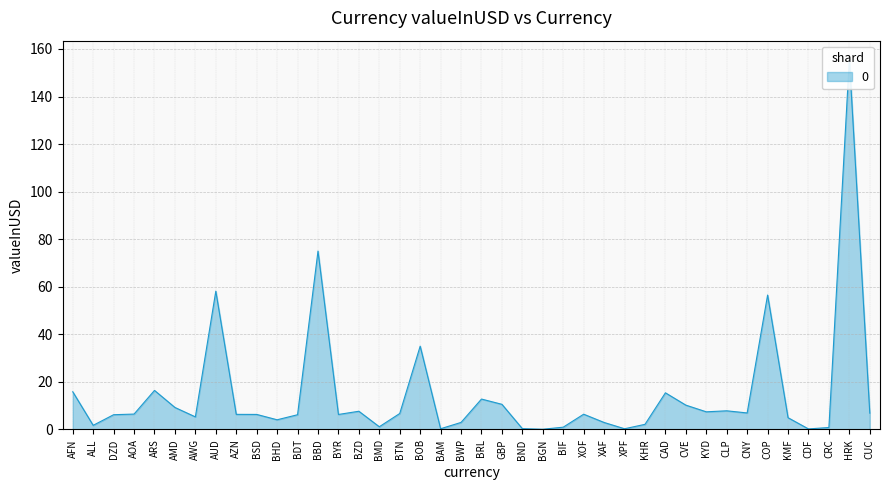

The chart shows a value of 10.6 at GBP. True or false?

True